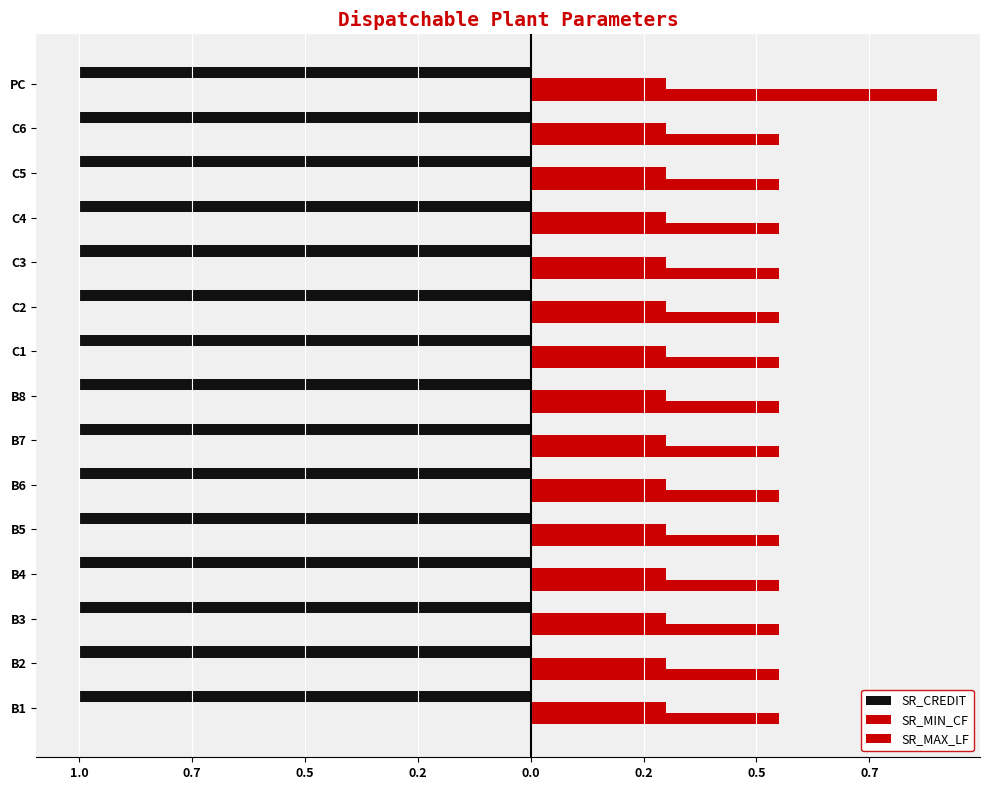

Are the bars grouped side by side (vs. stacked)?

Yes